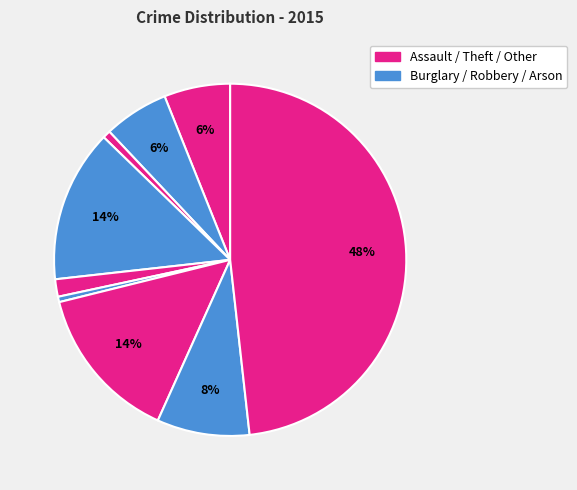

Is there any slice that represents more than half of the pie?

No